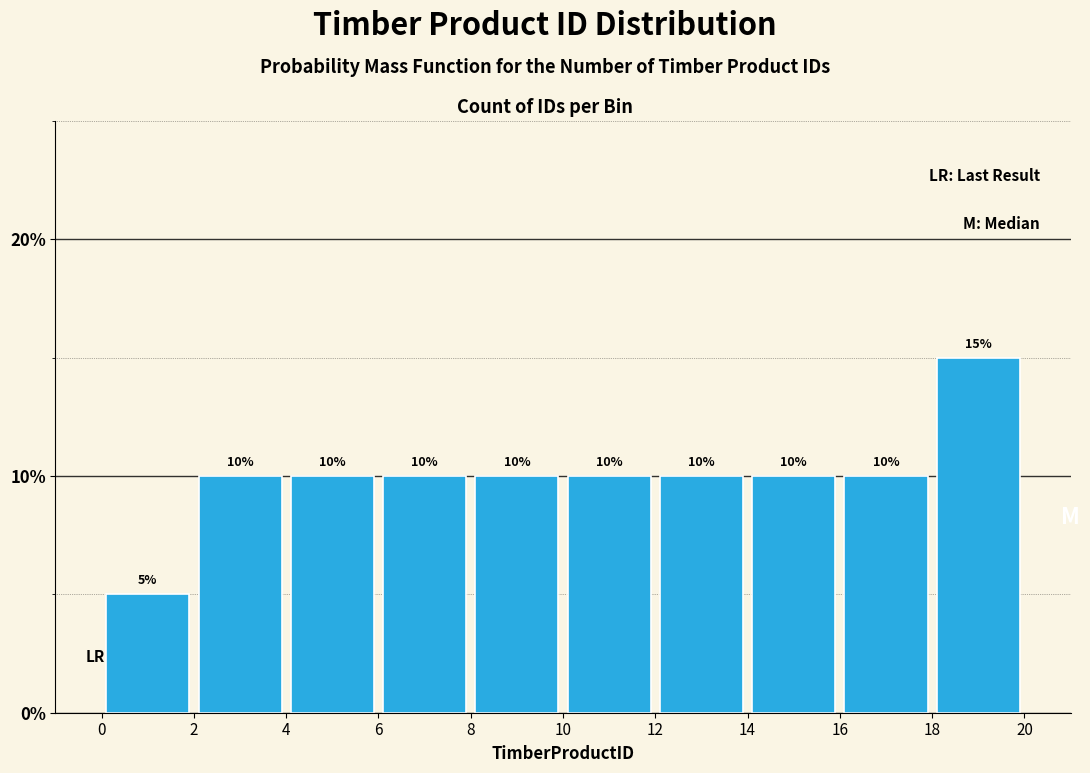

Reading left to right, list every bar in this chart as the range it spans on the x-axis followed by its height.

0 to 2: 5
2 to 4: 10
4 to 6: 10
6 to 8: 10
8 to 10: 10
10 to 12: 10
12 to 14: 10
14 to 16: 10
16 to 18: 10
18 to 20: 15